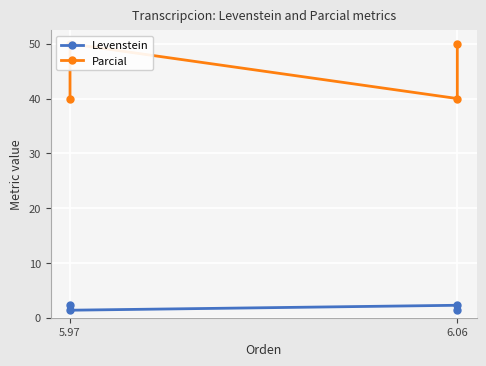

The value of Levenstein at 5.97 is 3.8. True or false?

False